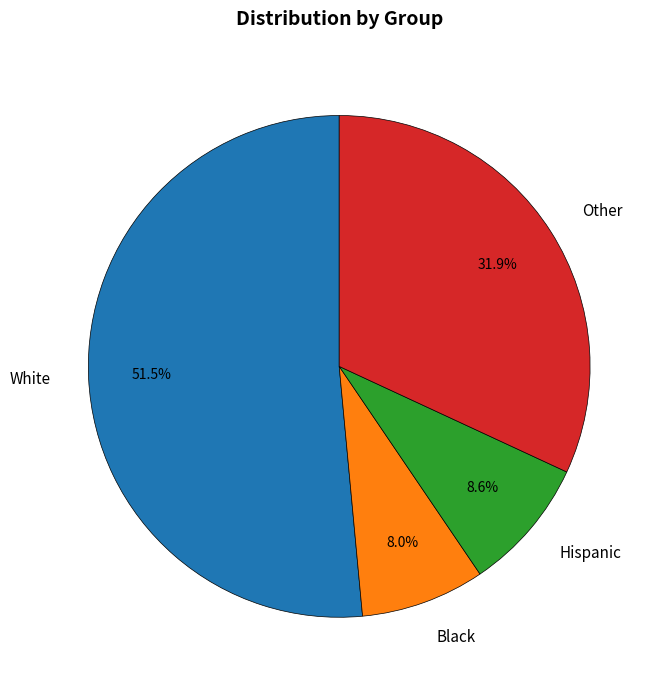

To the nearest percent, what portion does Black represent?

8%